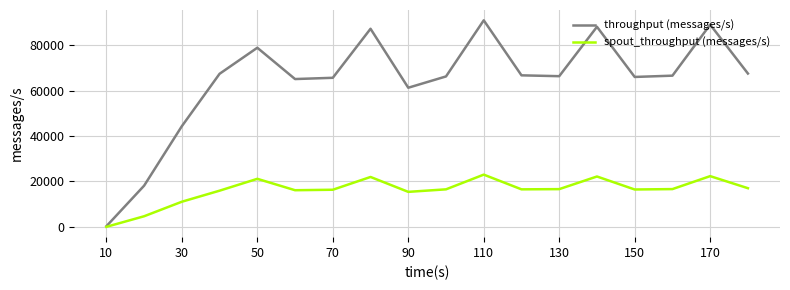

List the series in order of their peak value, highest first.

throughput (messages/s), spout_throughput (messages/s)